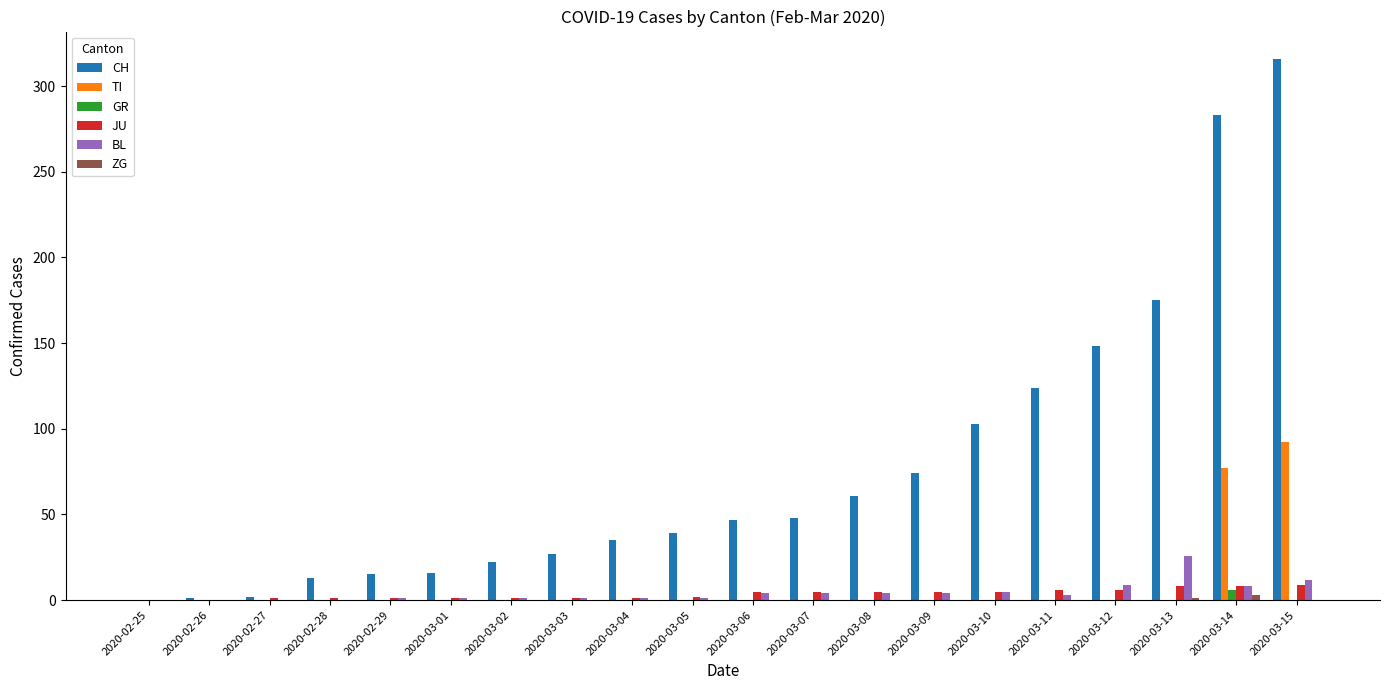

At which category is the sum across all series the highest?

2020-03-15